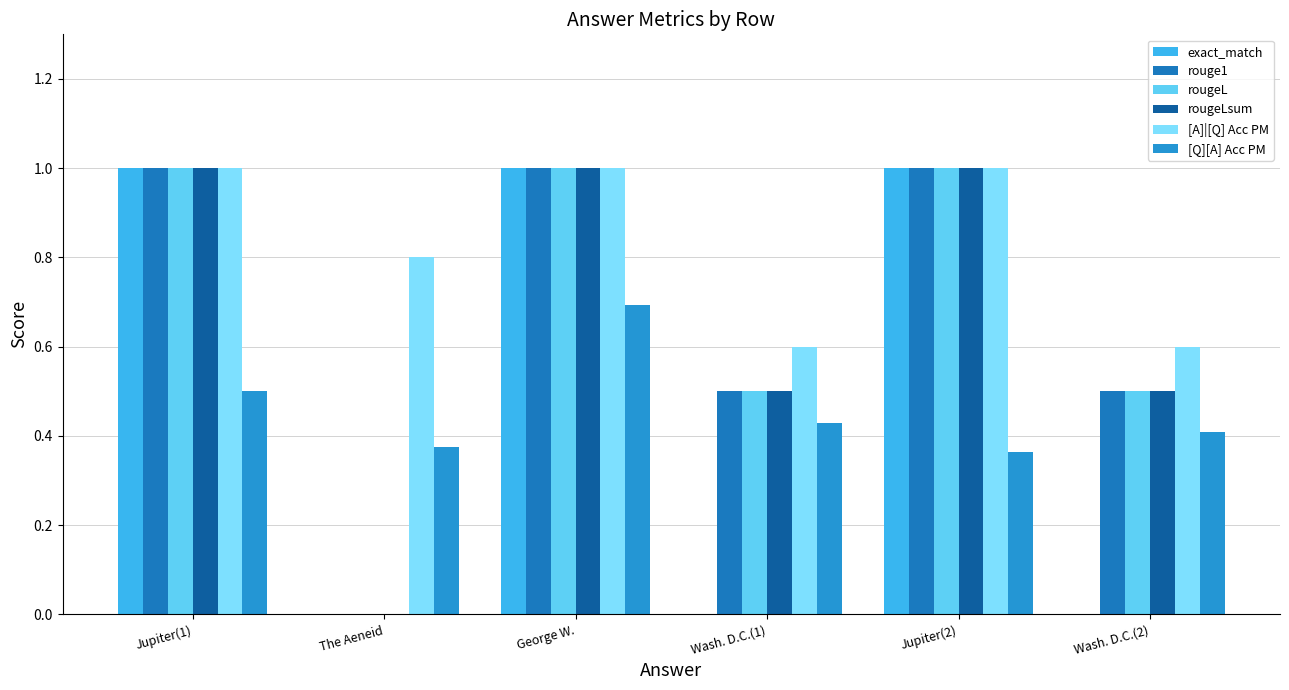

The value of rougeLsum at Wash. D.C.(2) is 0.1. True or false?

False